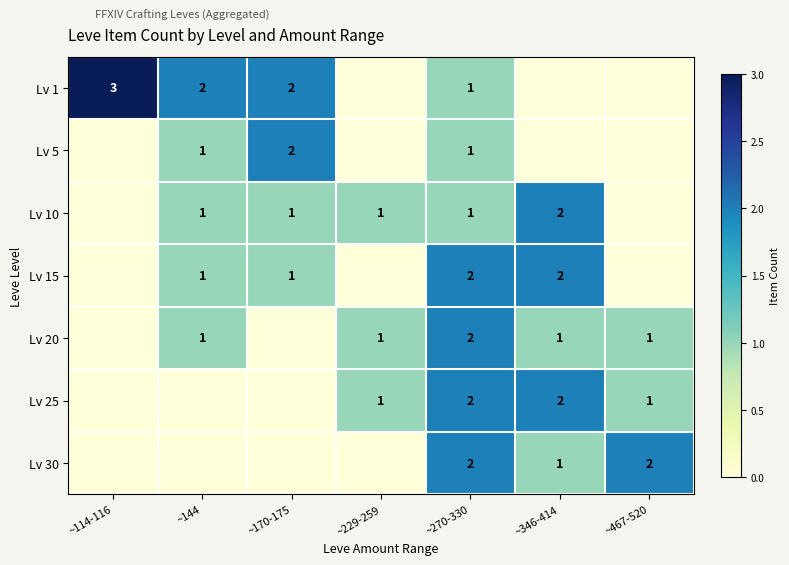

The value of Lv 25 at ~229-259 is 2. True or false?

False